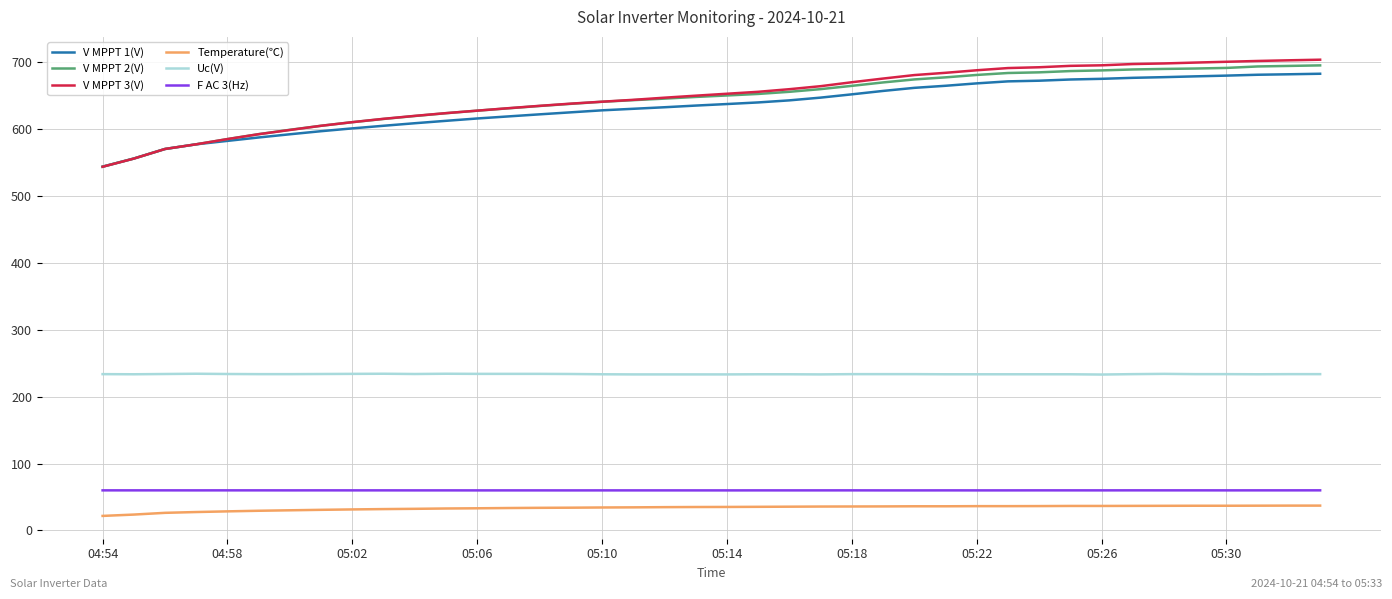

What is the maximum value for Uc(V)?

234.4